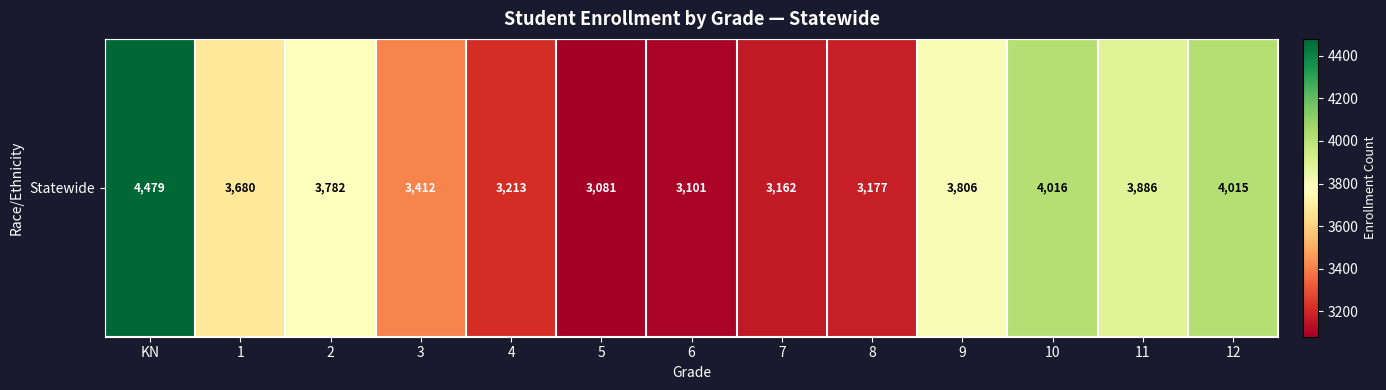

What is the maximum value shown in the chart?

4479